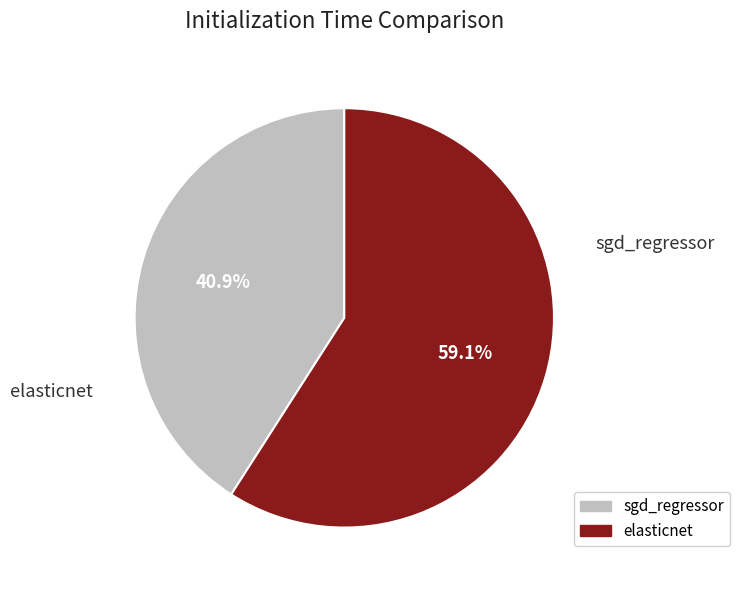

To the nearest percent, what is the average slice percentage?

50%